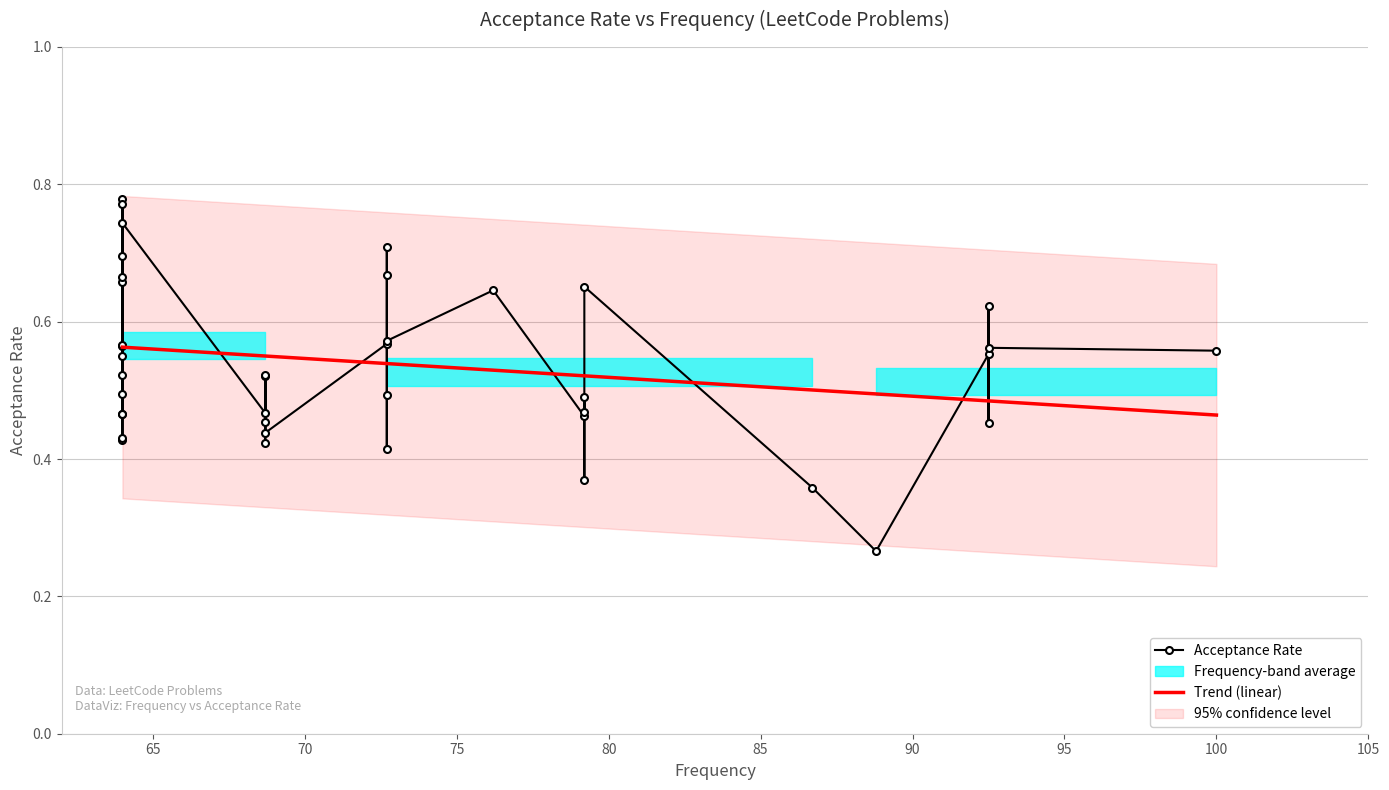

How many Trend (linear) values are between 0 and 1?

40